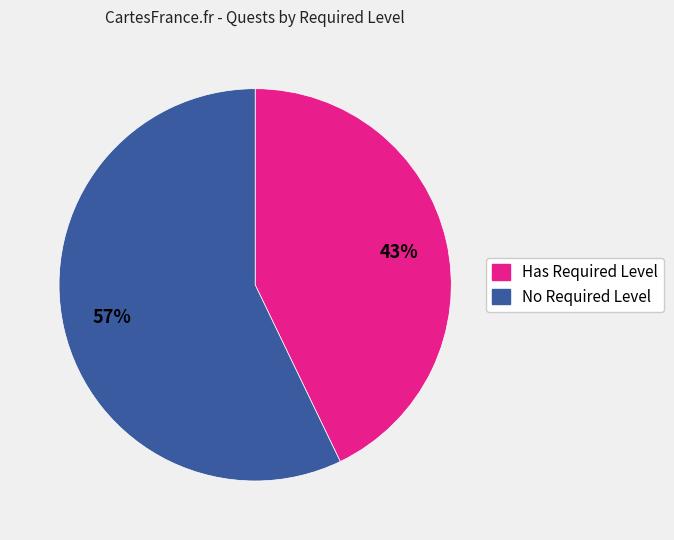

What percentage is the Has Required Level slice, to the nearest percent?

43%